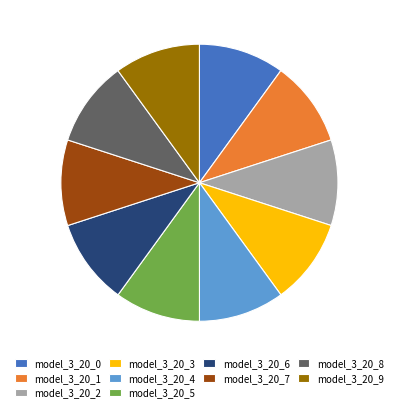

Is the sum of model_3_20_0 and model_3_20_9 greater than half?

No